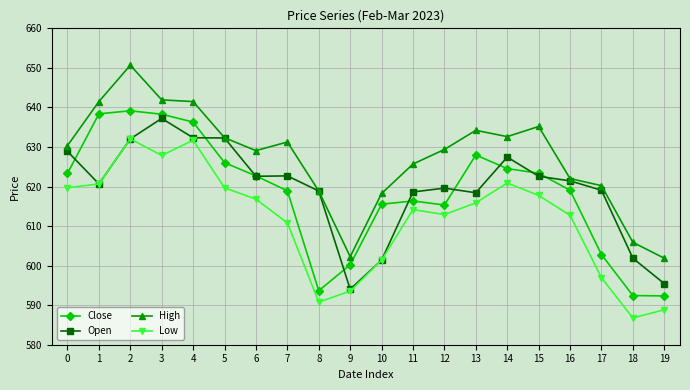

What is the value of the Low point at the 14th from the left?

615.9